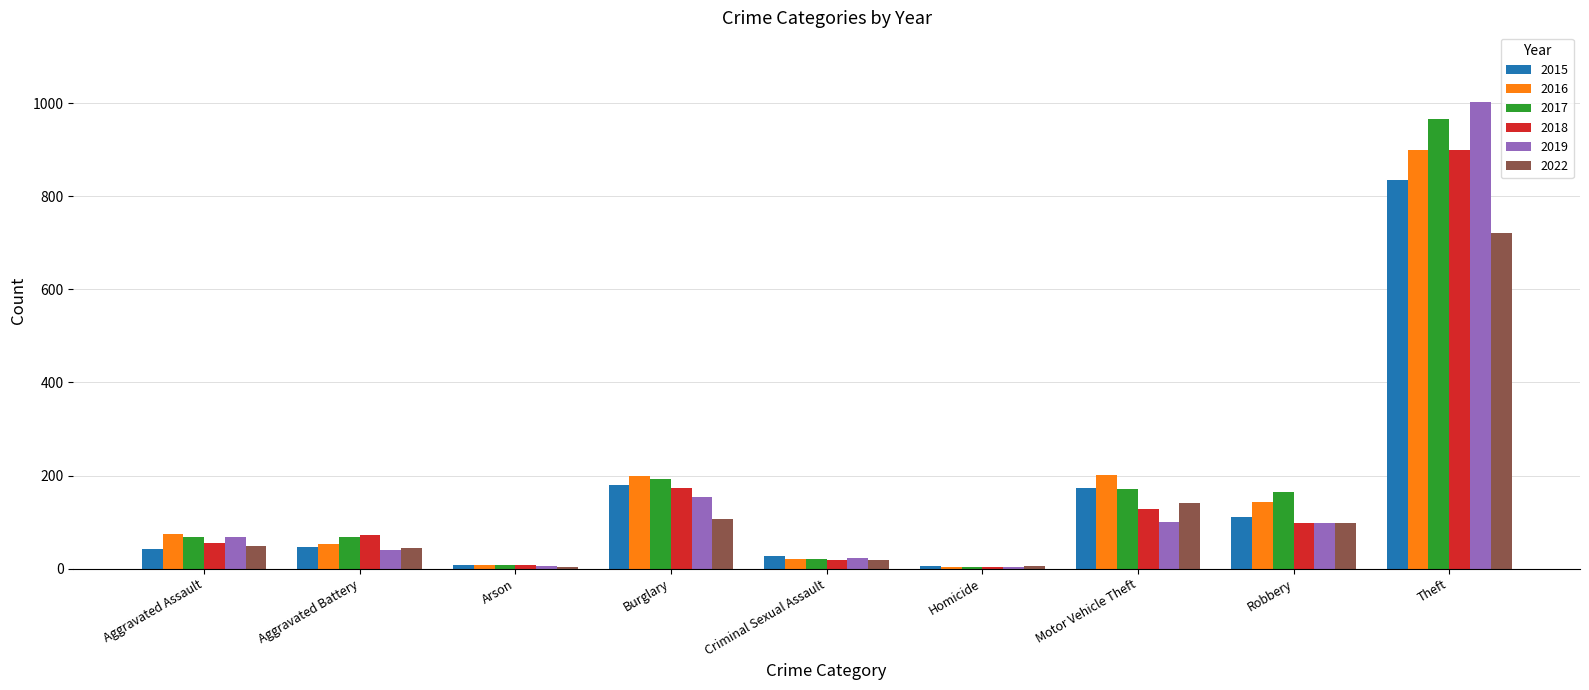

Which series changed the most between Aggravated Battery and Motor Vehicle Theft?

2016